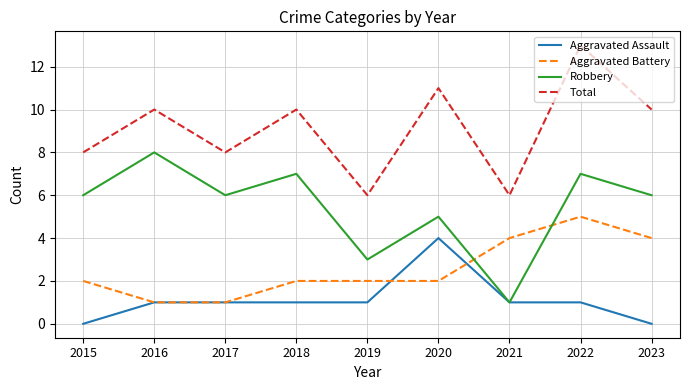

Reading left to right, extract all data points from this chart.

Aggravated Assault: 2015=0	2016=1	2017=1	2018=1	2019=1	2020=4	2021=1	2022=1	2023=0
Aggravated Battery: 2015=2	2016=1	2017=1	2018=2	2019=2	2020=2	2021=4	2022=5	2023=4
Robbery: 2015=6	2016=8	2017=6	2018=7	2019=3	2020=5	2021=1	2022=7	2023=6
Total: 2015=8	2016=10	2017=8	2018=10	2019=6	2020=11	2021=6	2022=13	2023=10